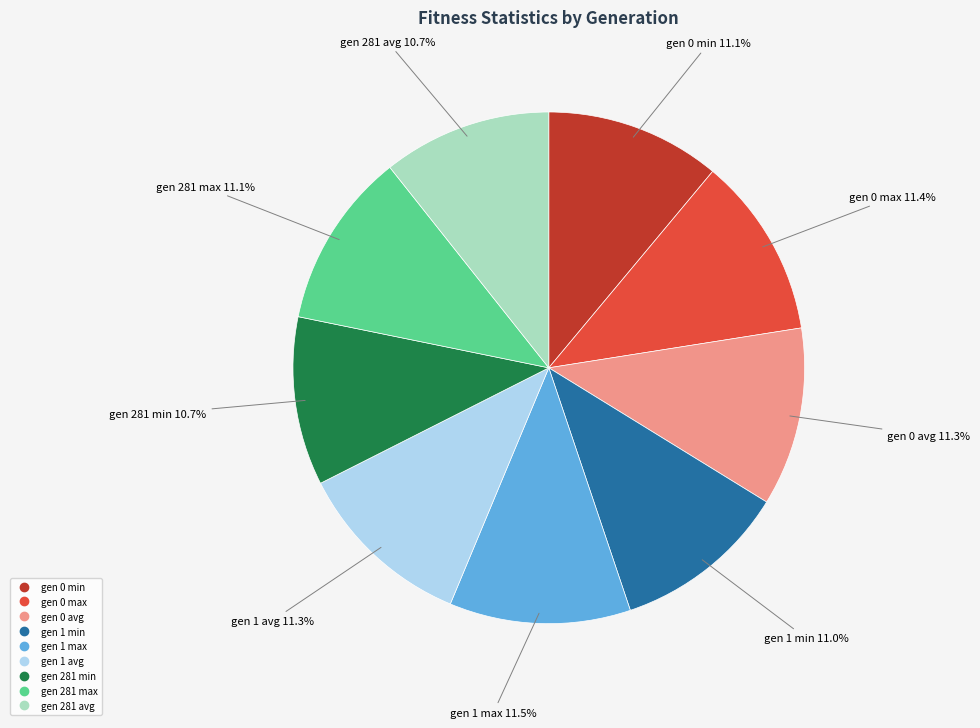

To the nearest percent, what is the average slice percentage?

11%